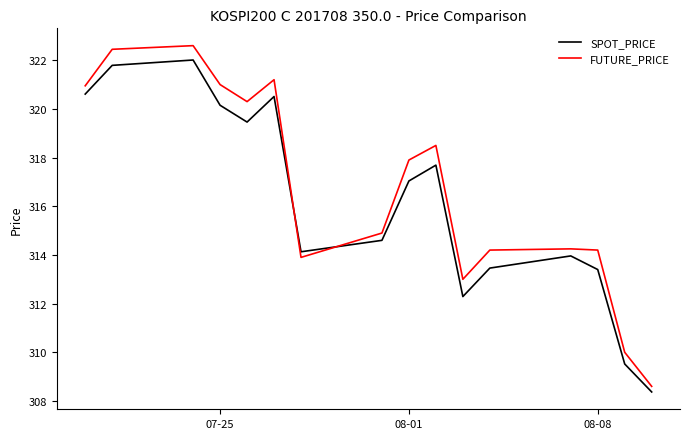

Which series has the widest spread of values?

FUTURE_PRICE